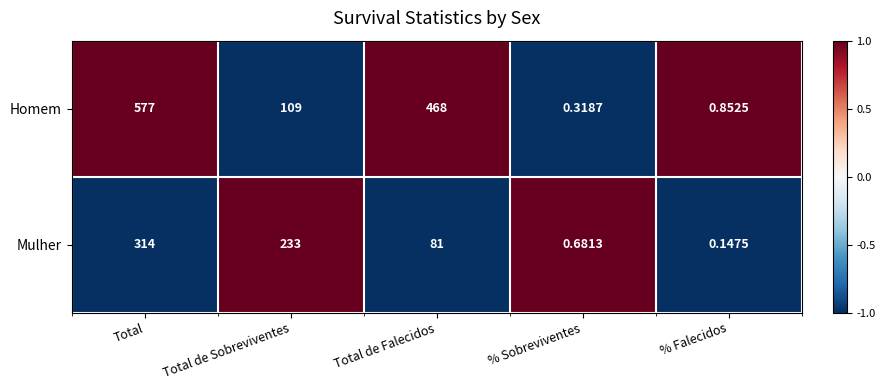

List the series in order of their peak value, highest first.

Homem, Mulher